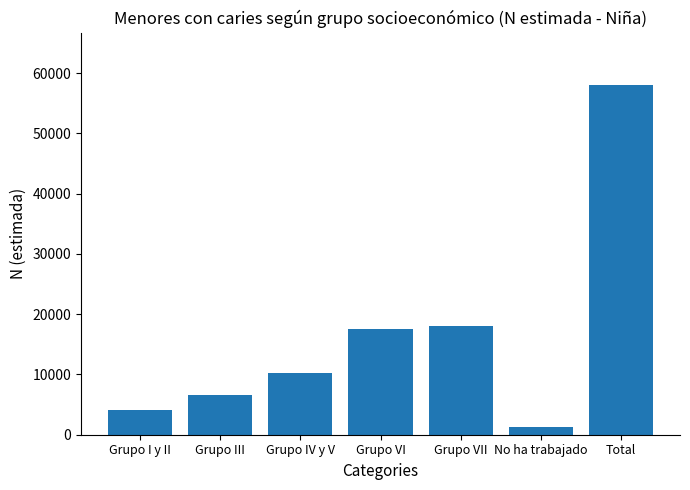

Read the value at Grupo VI, to the nearest 100.

17500